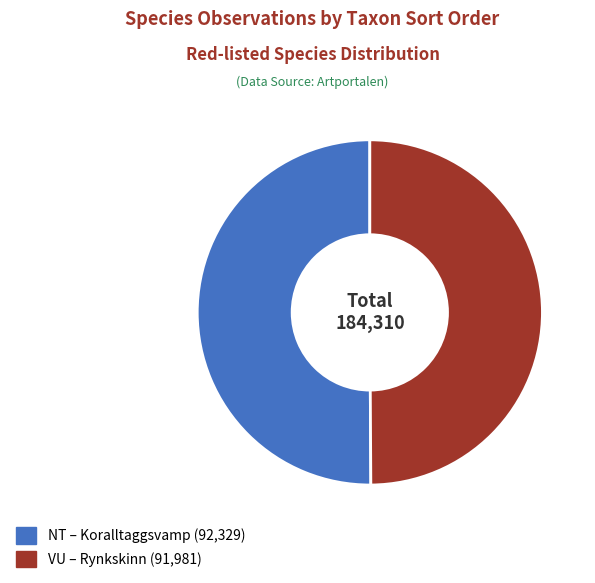

Is there a majority slice in this chart?

Yes